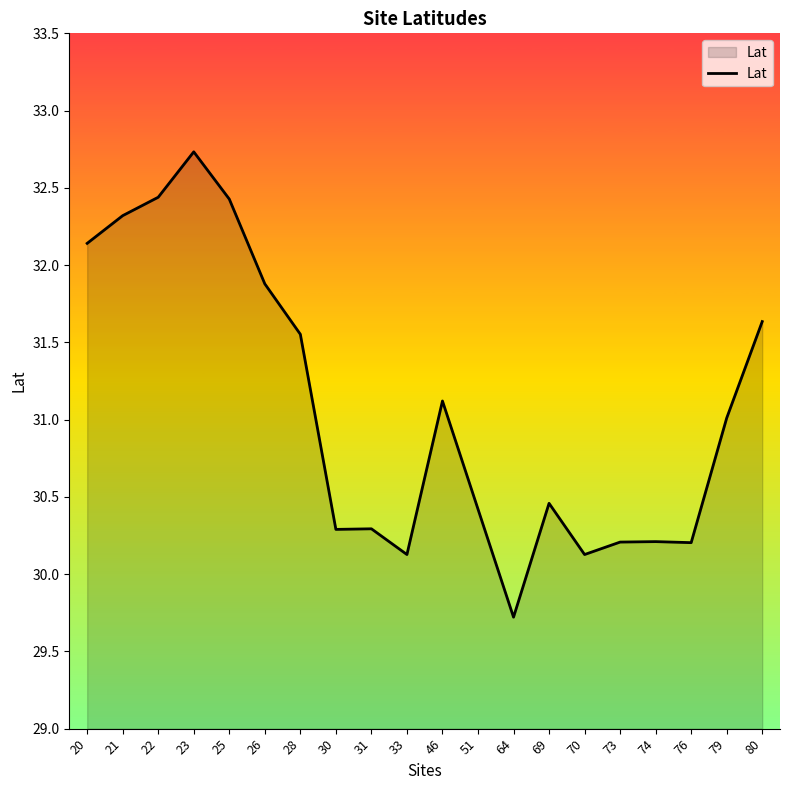

What is the smallest value displayed?

29.7